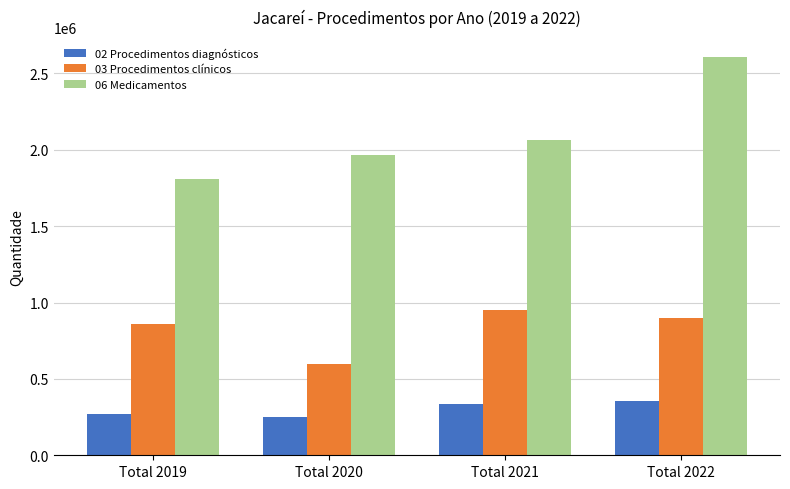

Rank the series by their maximum value, from lowest to highest.

02 Procedimentos diagnósticos, 03 Procedimentos clínicos, 06 Medicamentos